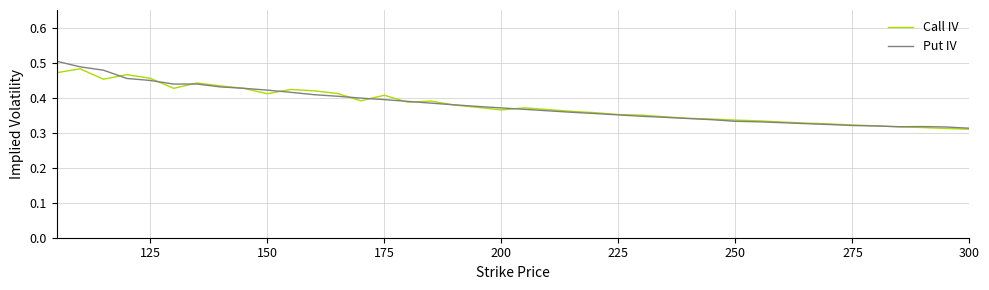

Which series has the largest range (max minus min)?

Put IV